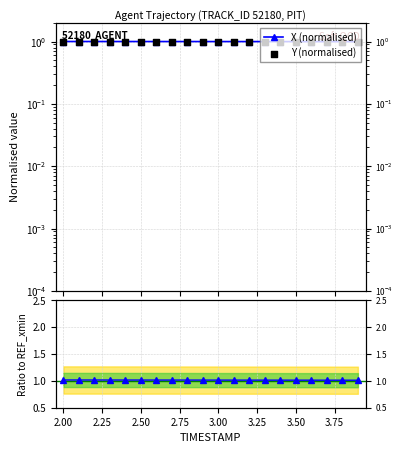

Which series reaches the maximum Y coordinate?

X / REF_xmin